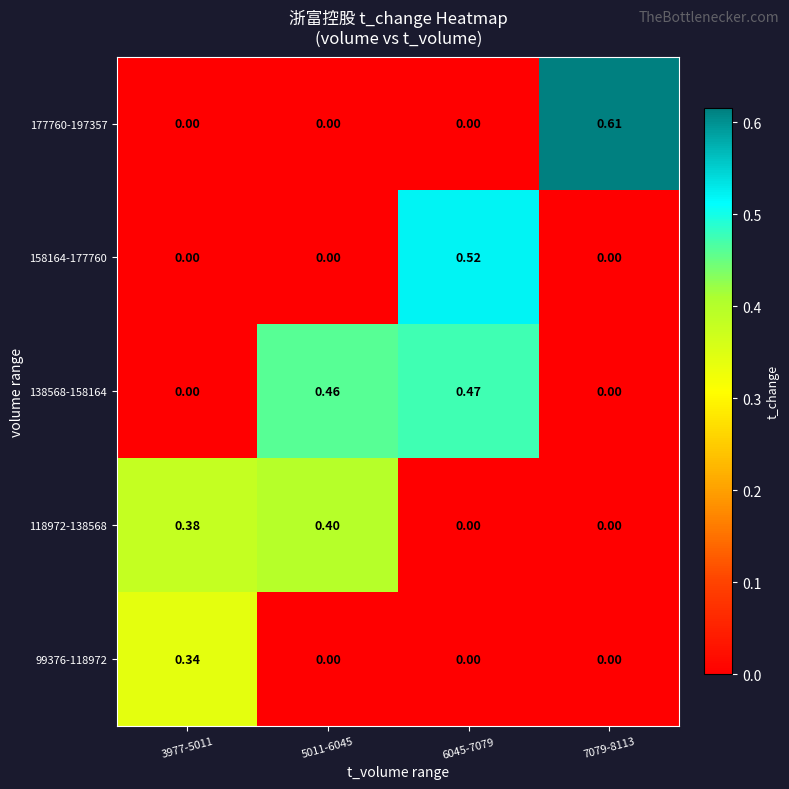

How many categories are shown in the chart?

4